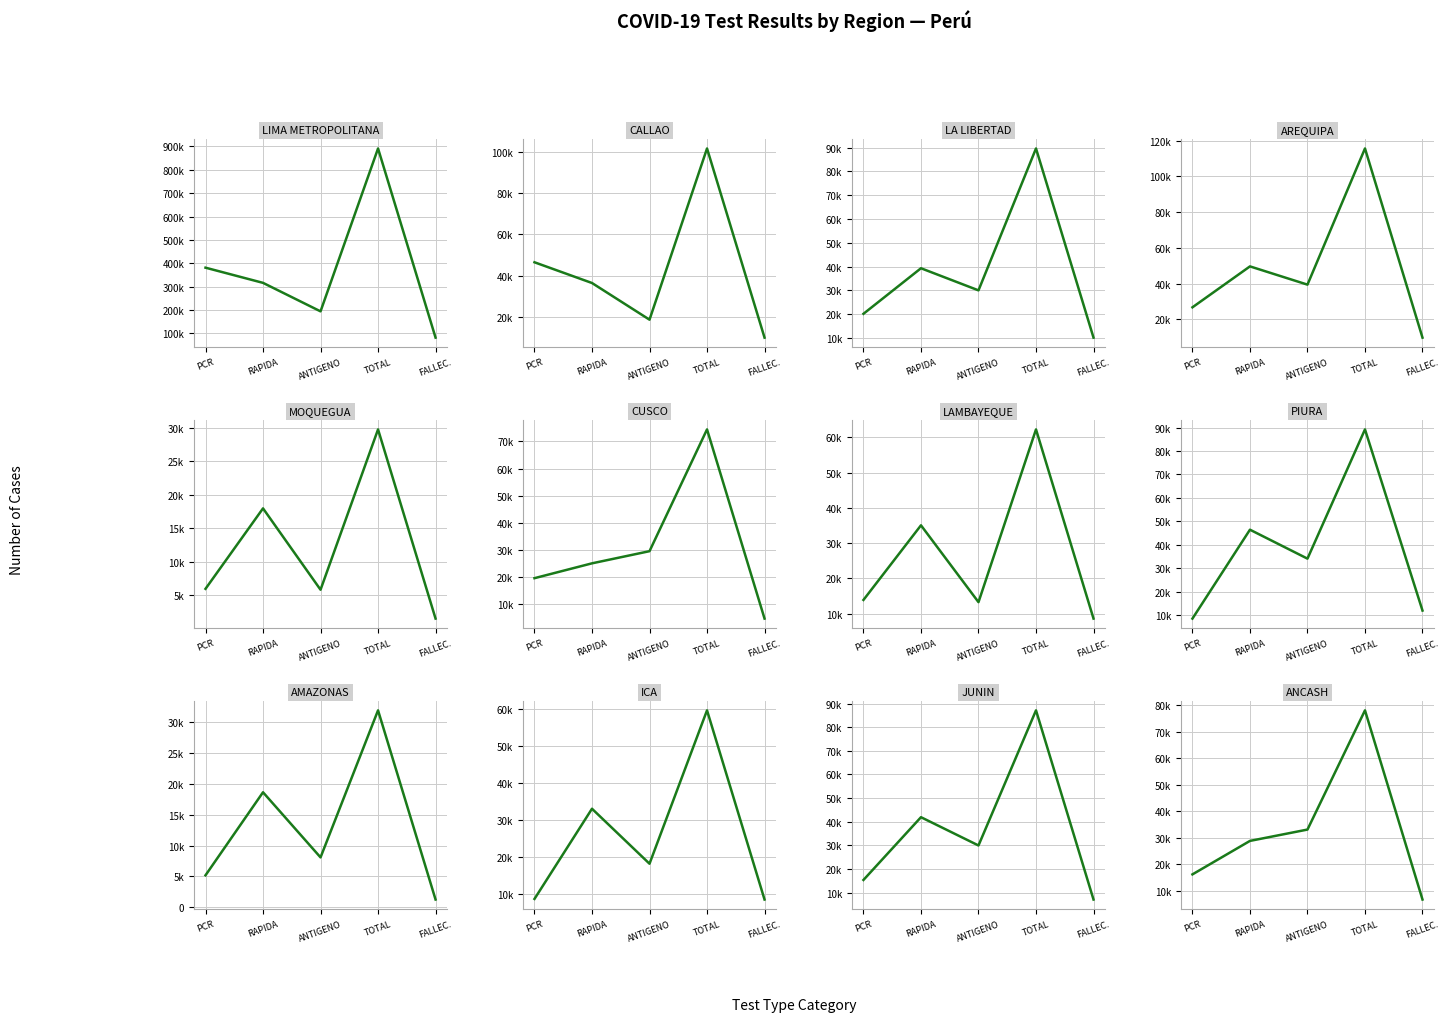

Reading left to right, list all the values displayed in this chart.

PCR (+): 0=381111	1=46517	2=20220	3=26672	4=5957	5=19668	6=13902	7=8595	8=5185	9=8540	10=15315	11=16181
PRUEBA RAPIDA (+): 0=316134	1=36469	2=39340	3=49596	4=17956	5=25127	6=35048	7=46477	8=18633	9=32918	10=41881	11=28819
PRUEBA ANTIGENO (+): 0=194130	1=18695	2=30058	3=39377	4=5822	5=29599	6=13275	7=34141	8=8083	9=18057	10=29911	11=33097
TOTAL CASOS (+): 0=891375	1=101681	2=89618	3=115645	4=29735	5=74394	6=62225	7=89213	8=31901	9=59515	10=87107	11=78097
FALLECIDOS: 0=81619	1=9986	2=10209	3=9687	4=1518	5=4800	6=8613	7=12018	8=1258	9=8374	10=7026	11=6685